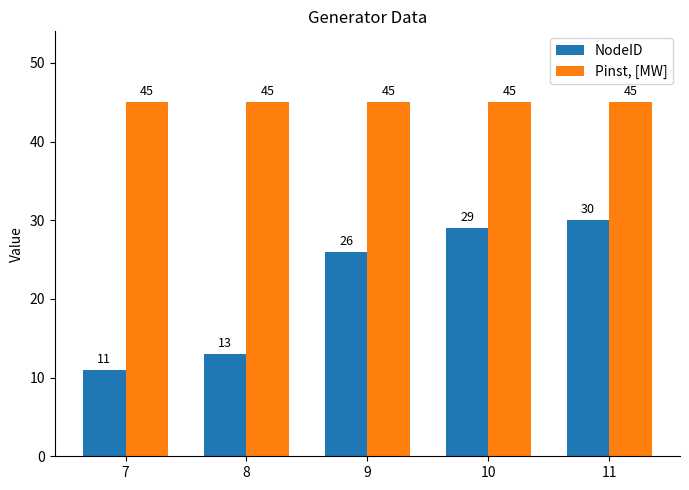

What value does the Pinst, [MW] series have at 7?

45